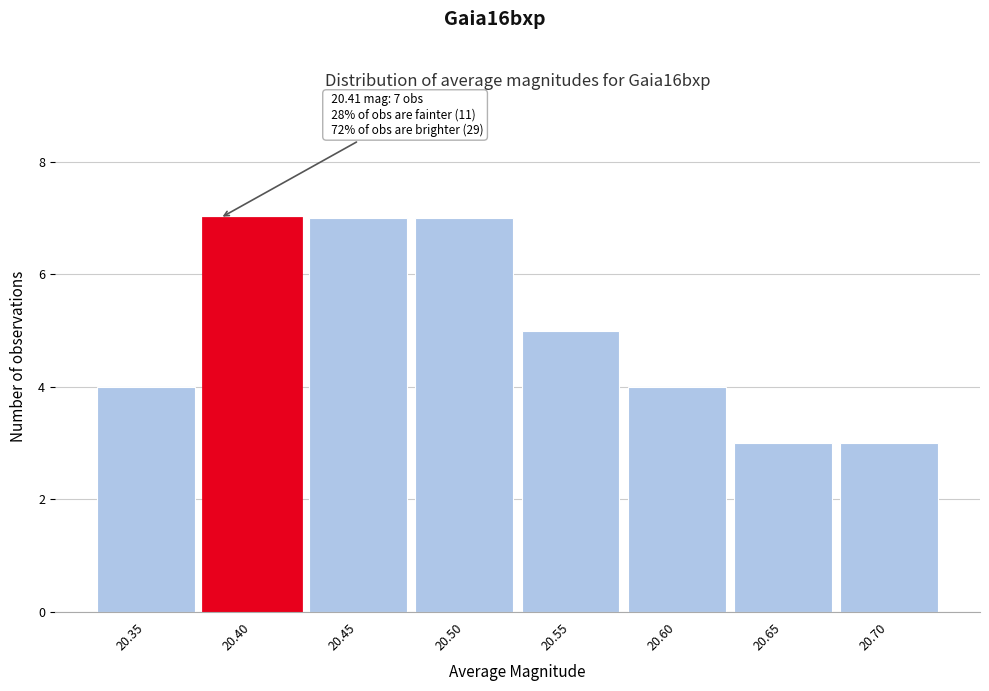

Reading right to left, what are all the values shown in this chart?

20.70=3	20.65=3	20.60=4	20.55=5	20.50=7	20.45=7	20.40=7	20.35=4